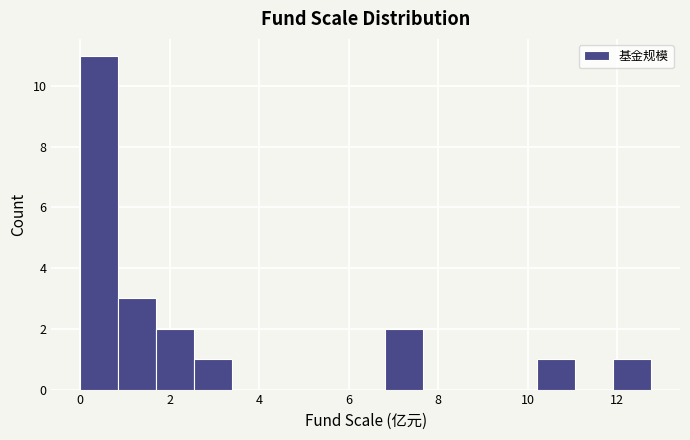

Reading left to right, list every bar in this chart as the range it spans on the x-axis followed by its height. Neither the bar edges nor the heights are printed on the chart, so give them approximately, as read against the axes.

0.0 to 0.8: 11
0.8 to 1.8: 3
1.8 to 2.6: 2
2.6 to 3.4: 1
3.4 to 4.2: 0
4.2 to 5.2: 0
5.2 to 6.0: 0
6.0 to 6.8: 0
6.8 to 7.6: 2
7.6 to 8.6: 0
8.6 to 9.4: 0
9.4 to 10.2: 0
10.2 to 11.0: 1
11.0 to 12.0: 0
12.0 to 12.8: 1